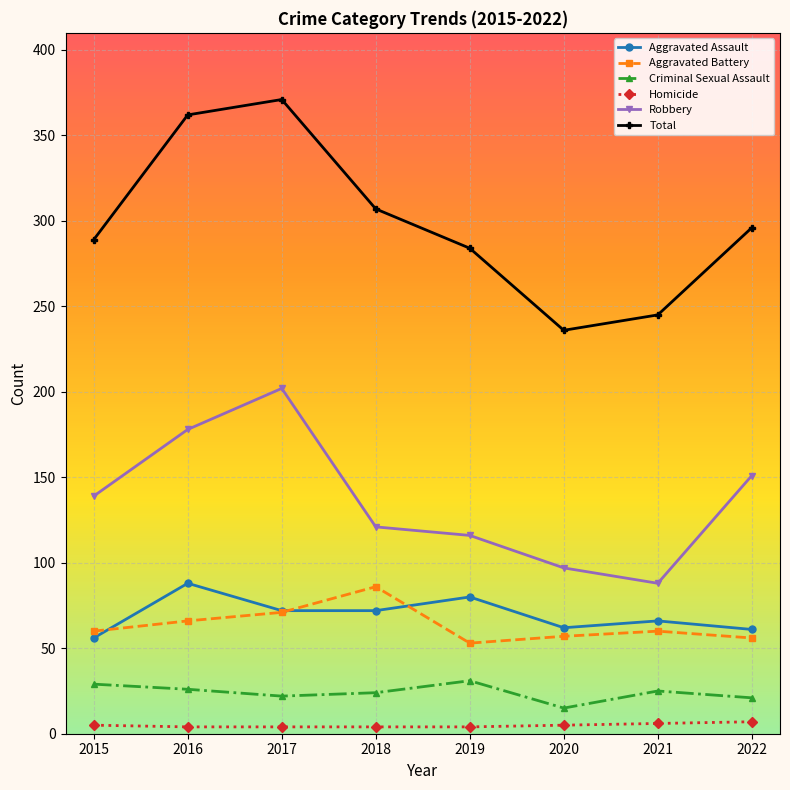

How many lines are shown in the chart?

6